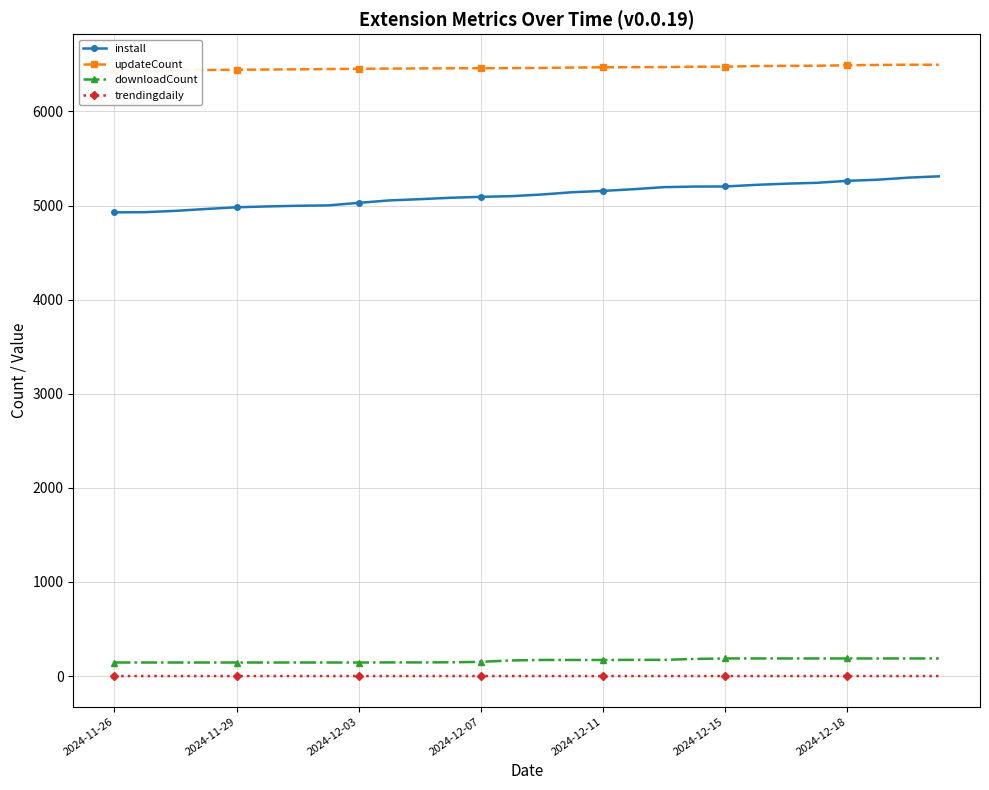

True or false: downloadCount and trendingdaily intersect in this chart.

False